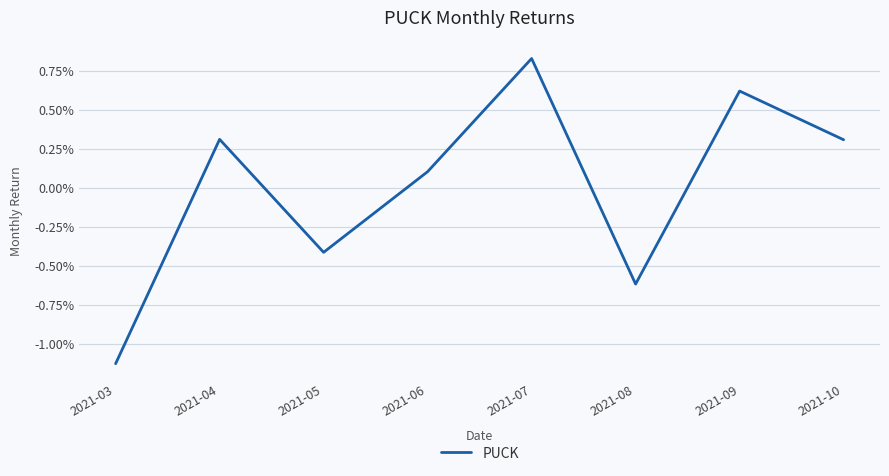

Is it true that the value at 2021-03 is -0.0?

False